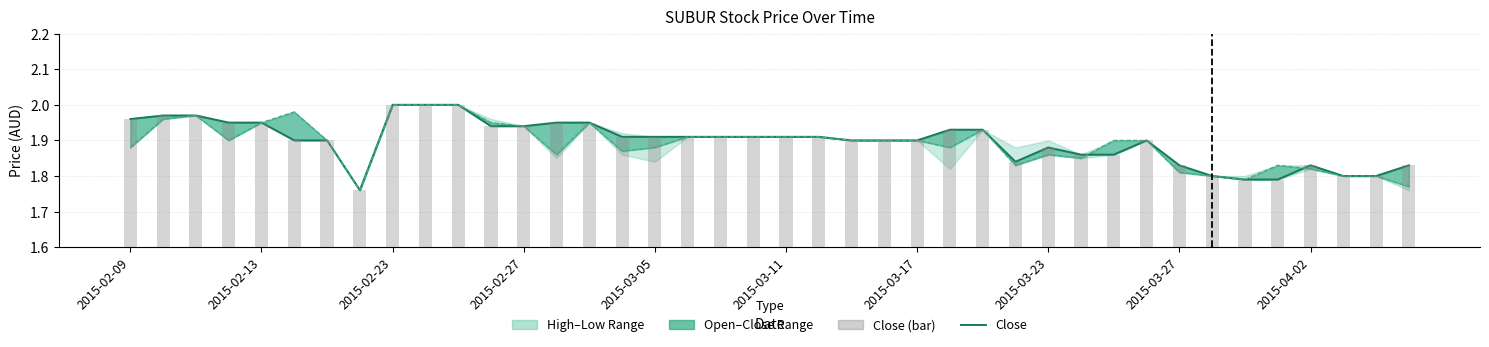

What position from the right is 2015-02-09?

40